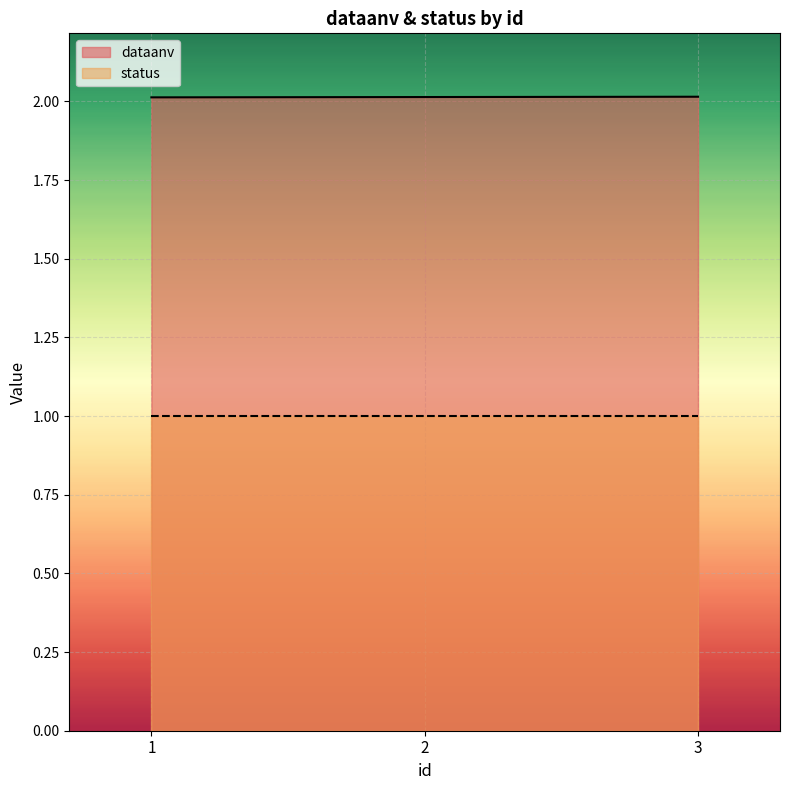

What is the sum of all values?

6.0